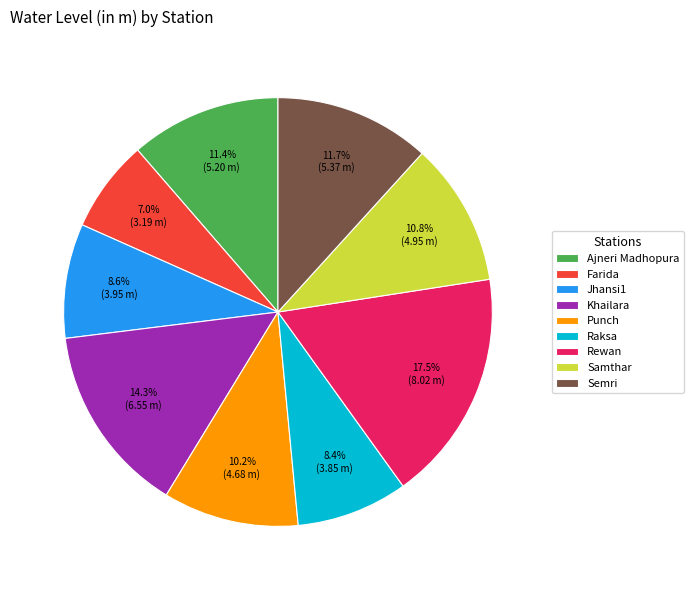

Does any single category account for the majority?

No